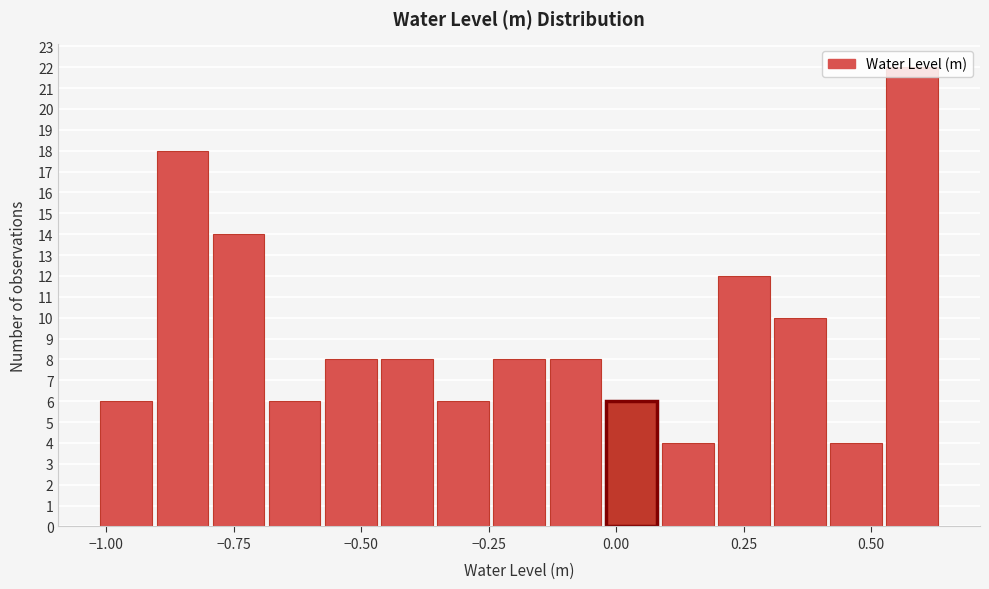

Around what value on the x-axis is the tallest bar? Give the approximate position of its centre, as read against the axis.

0.60